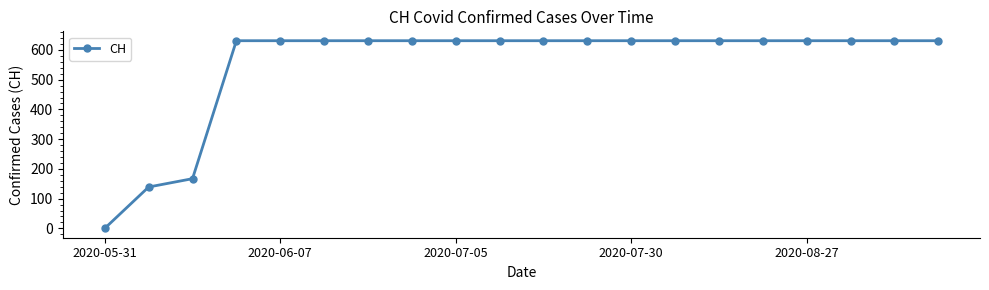

What is the difference between the maximum and minimum values?

631